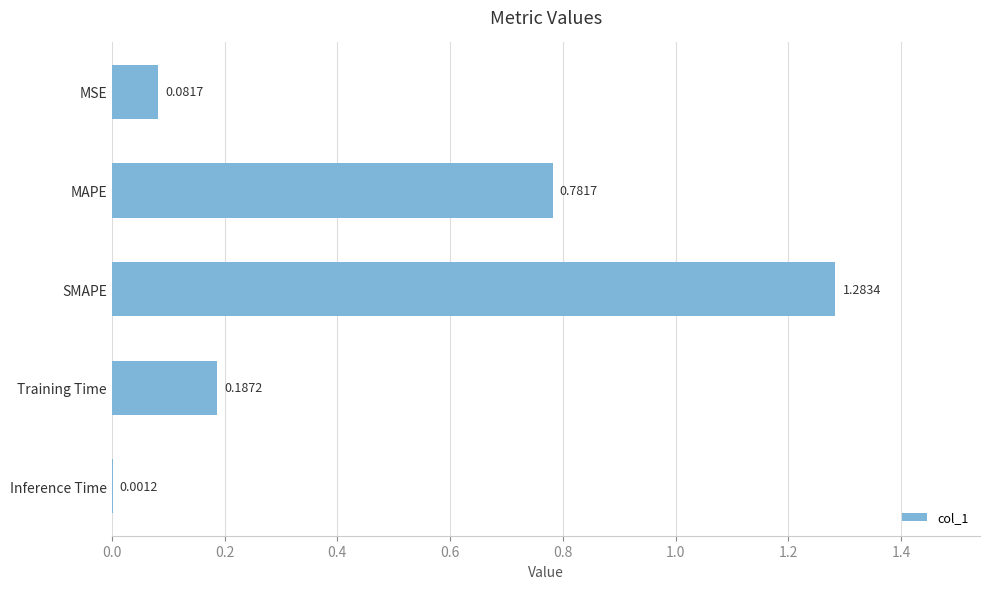

Does the chart contain stacked bars?

No